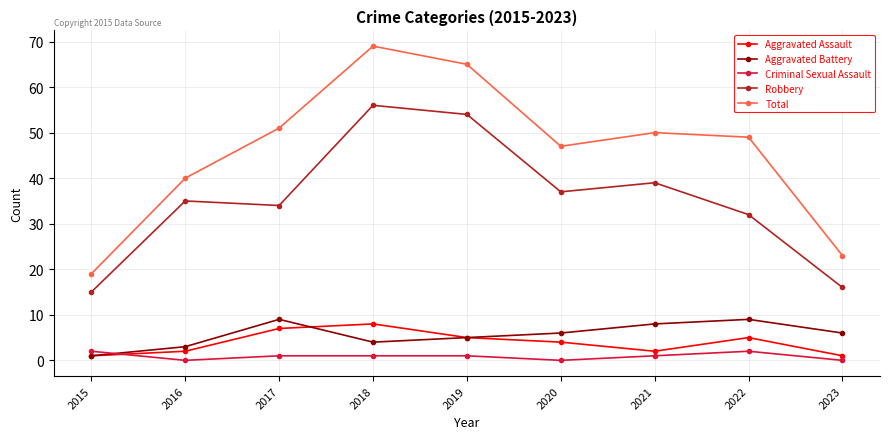

Which label corresponds to the largest value in the chart?

2018